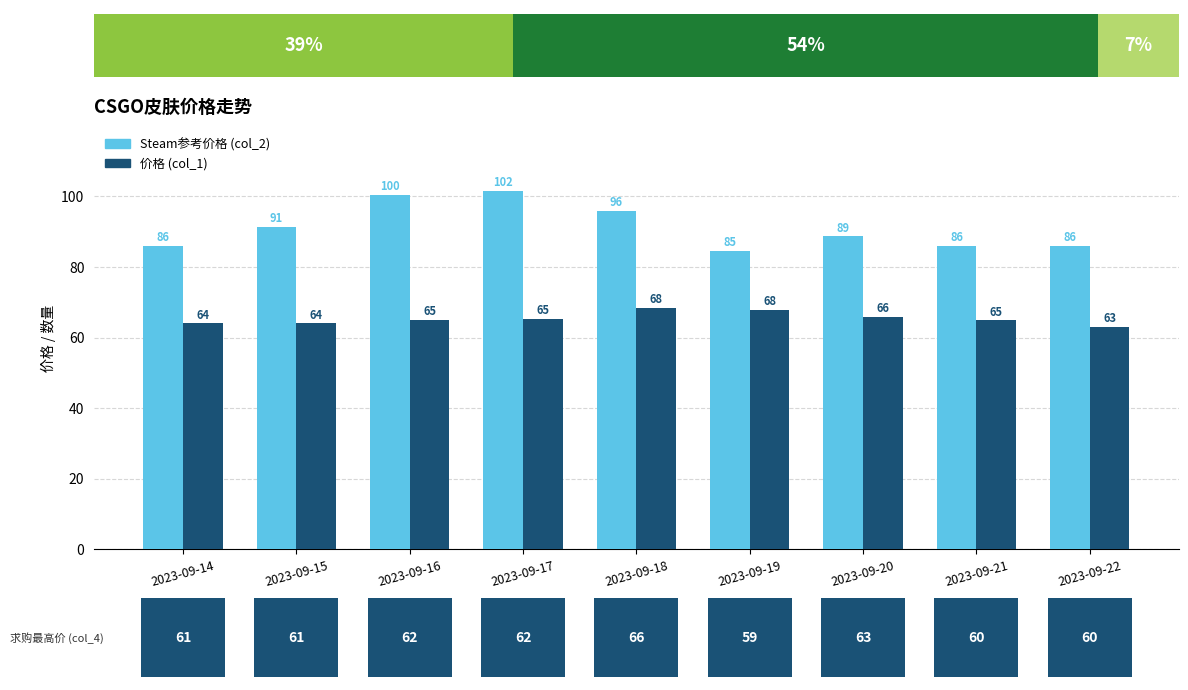

Reading left to right, extract all data points from this chart.

Steam参考价格 (col_2): 86.1	91.5	100.4	101.5	96.0	84.7	88.7	85.9	85.9
价格 (col_1): 64.0	64.0	65.0	65.3	68.5	67.8	66.0	64.9	63.0